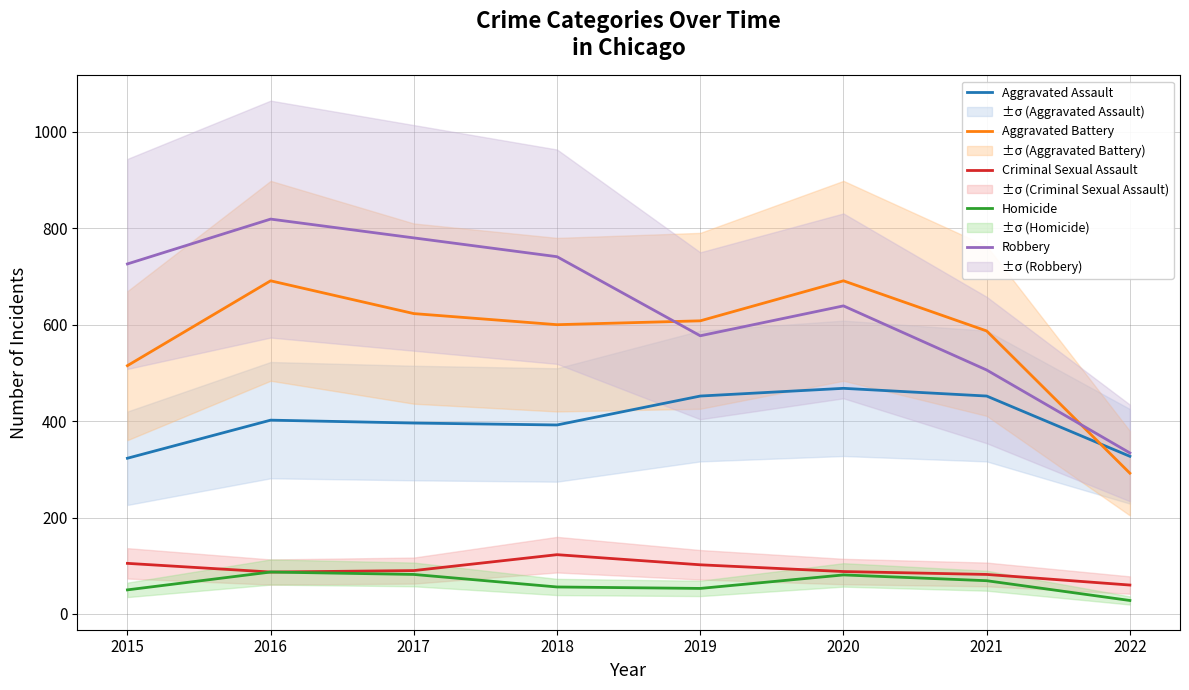

In Criminal Sexual Assault, how many points are lower than both neighbors (excluding endpoints)?

1